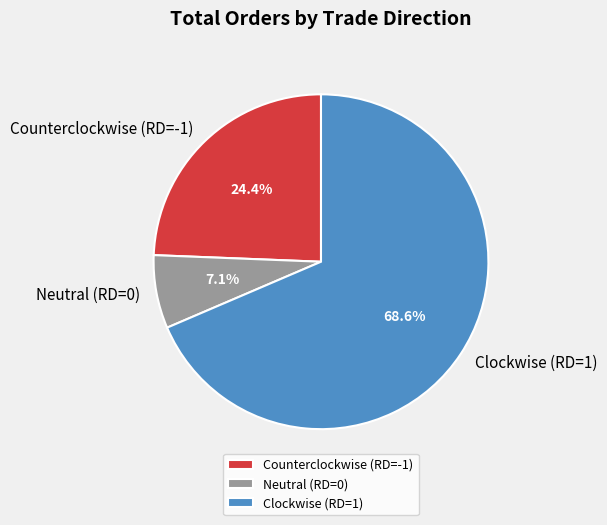

Which category has the smallest portion of the pie?

Neutral (RD=0)